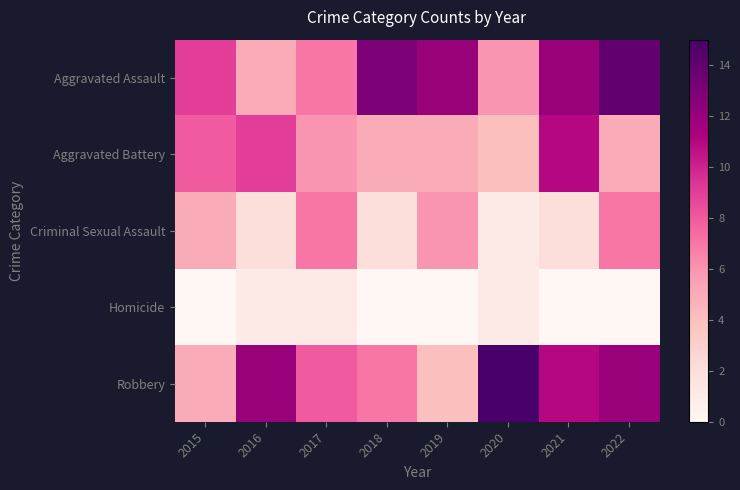

What is the difference between the highest and lowest values at 2022?

14